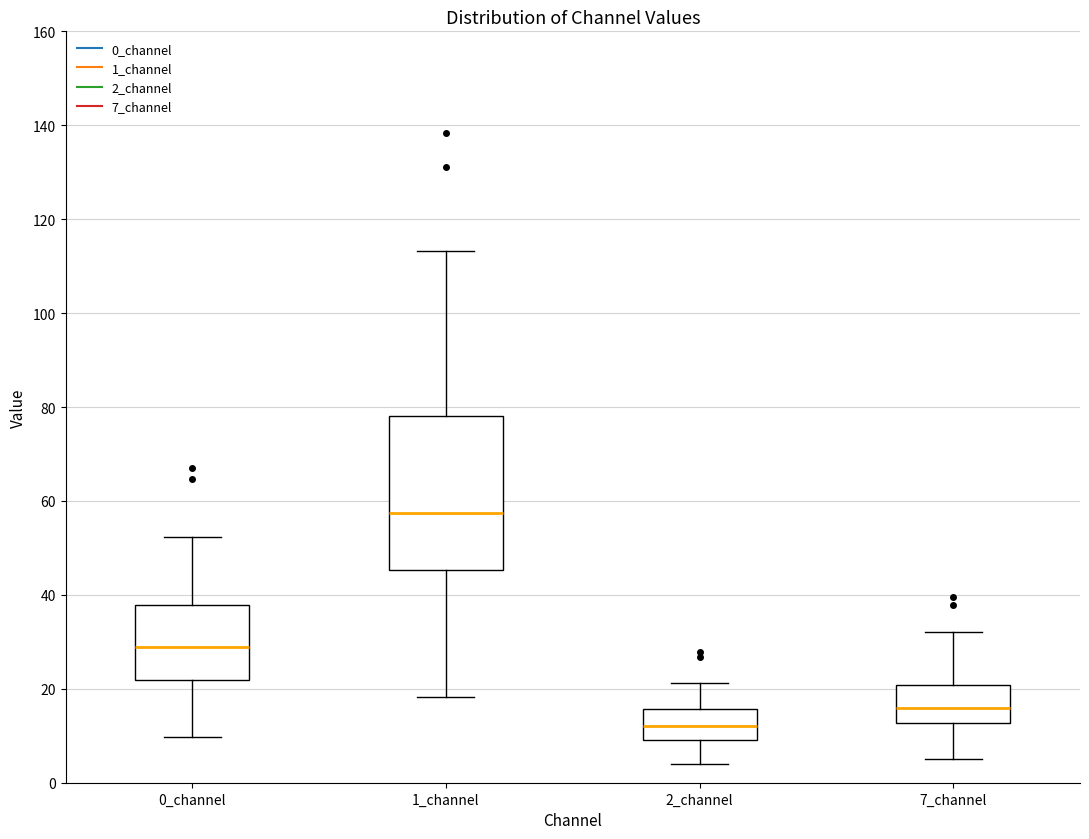

Reading left to right, read every box against the y-axis: the position of its median line, the range the box covers, and the ends of its whiskers. The values are not printed on the chart, so give them approximately, as read against the axis.

0_channel: median 28, box 22 to 38, whiskers 10 to 52
1_channel: median 58, box 46 to 78, whiskers 18 to 114
2_channel: median 12, box 10 to 16, whiskers 4 to 22
7_channel: median 16, box 12 to 20, whiskers 4 to 32